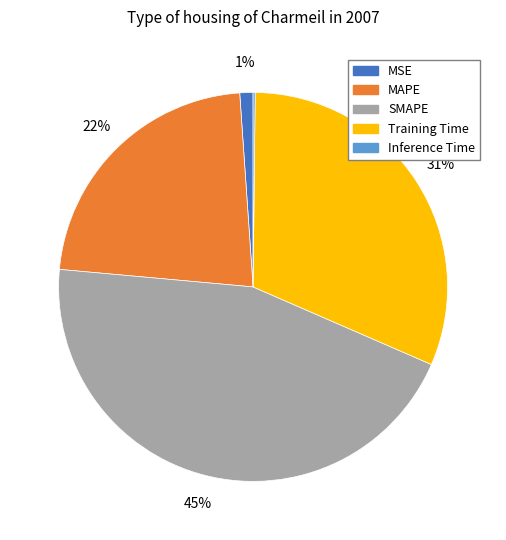

Which category has the biggest portion of the pie?

SMAPE